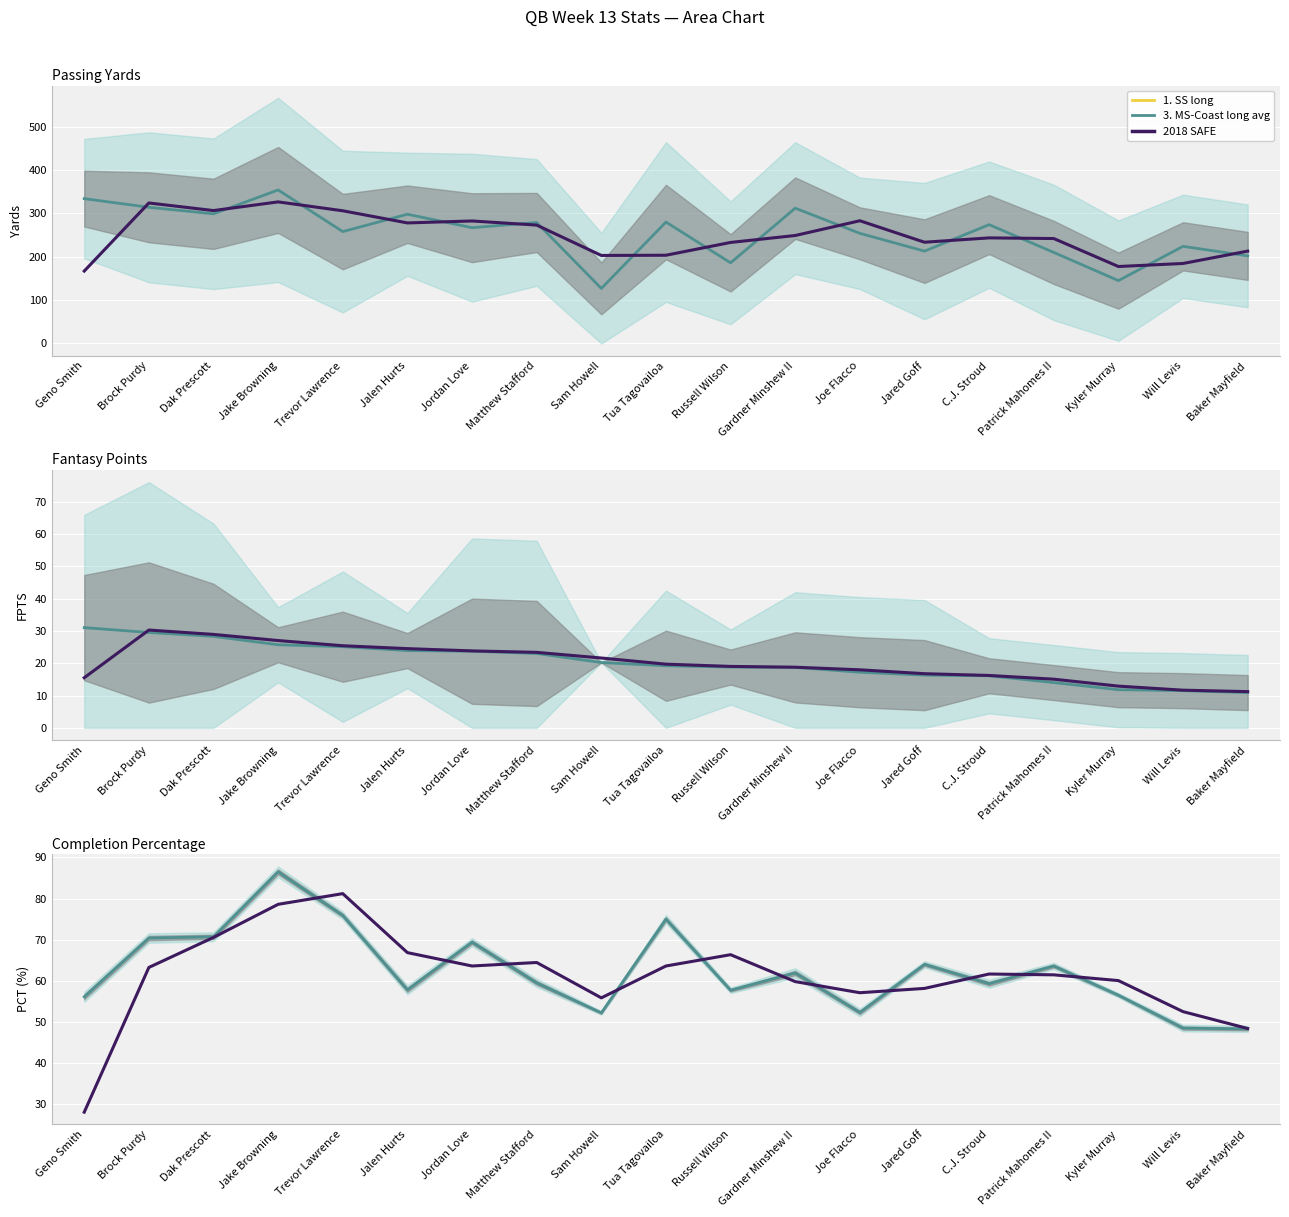

In YDS, how many points are higher than both neighbors (excluding endpoints)?

7